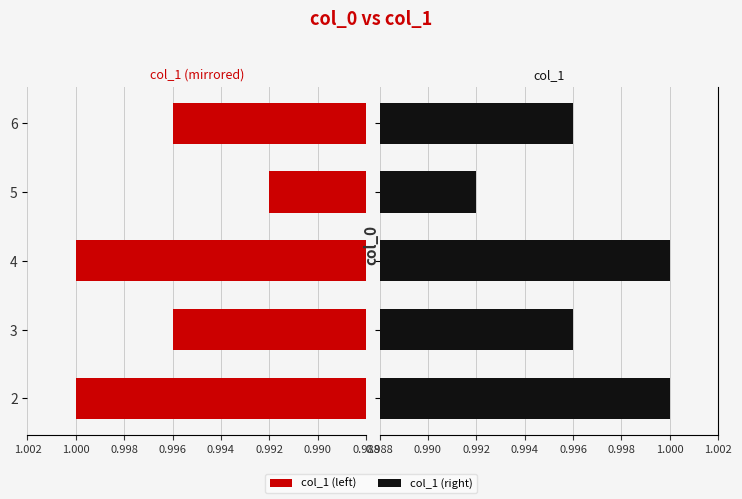

What is the sum of all col_1 (left) values?

5.0